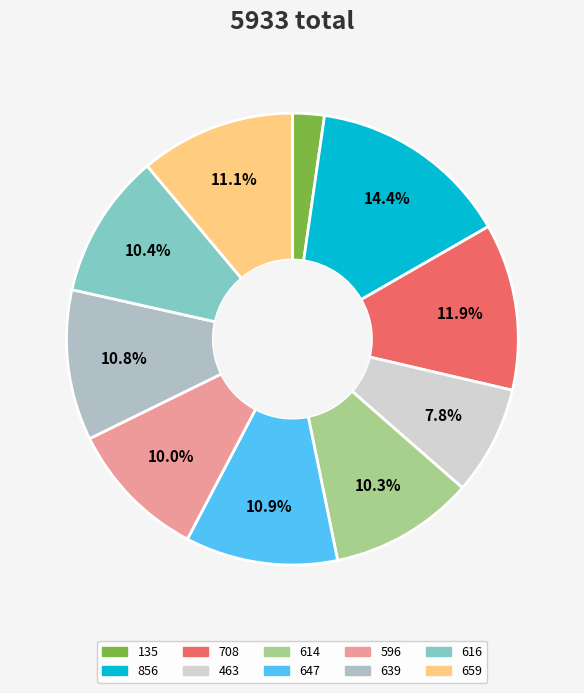

What percentage is NOT represented by 647?

89.1%